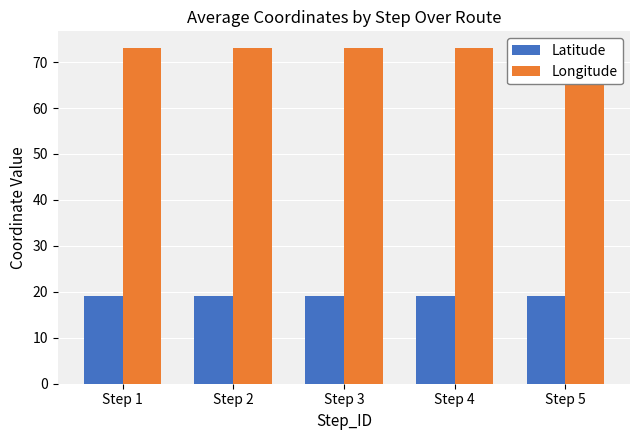

Is it true that Latitude equals 19.1 at Step 3?

True